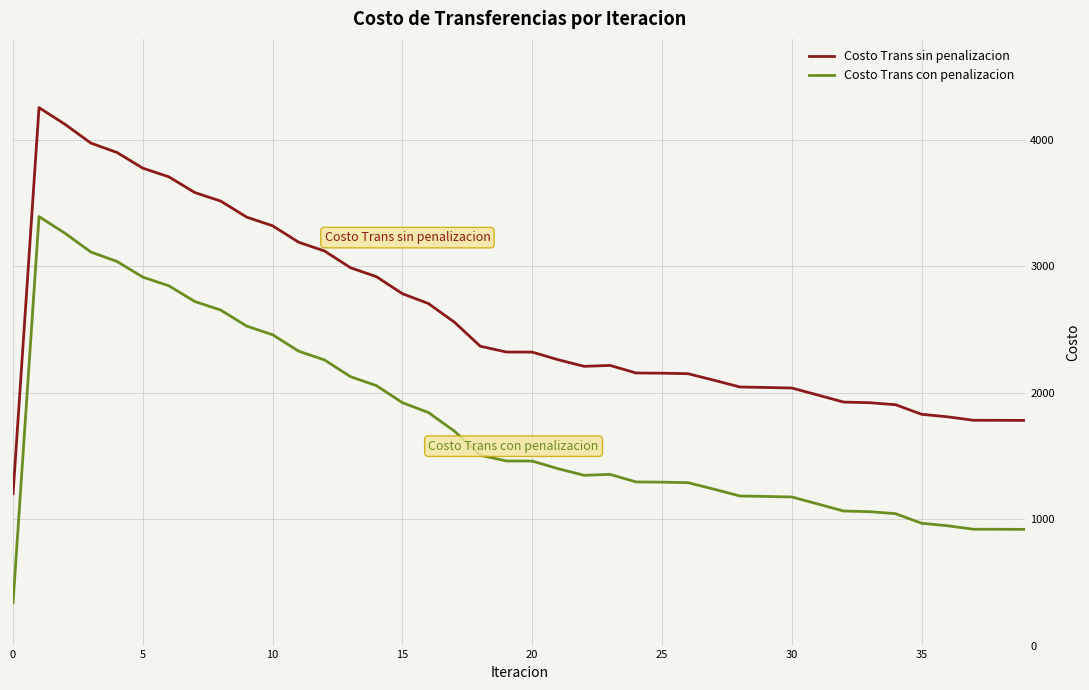

What is the difference between the maximum and minimum values in the Costo Trans con penalizacion series?

3054.6